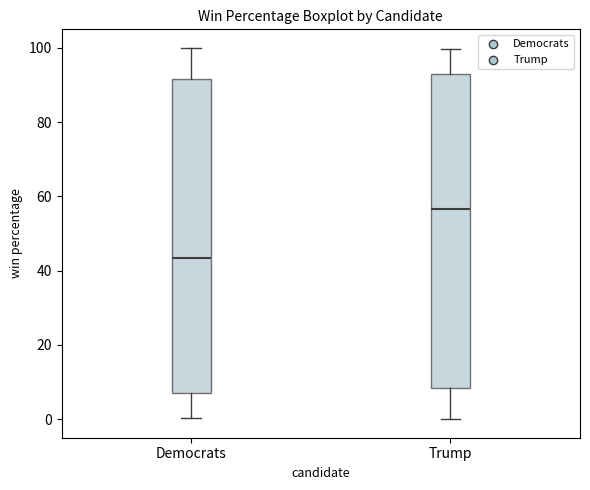

Where is the upper edge of the box for Trump on the y-axis? The values are not printed on the chart, so give them approximately, as read against the axis.

92